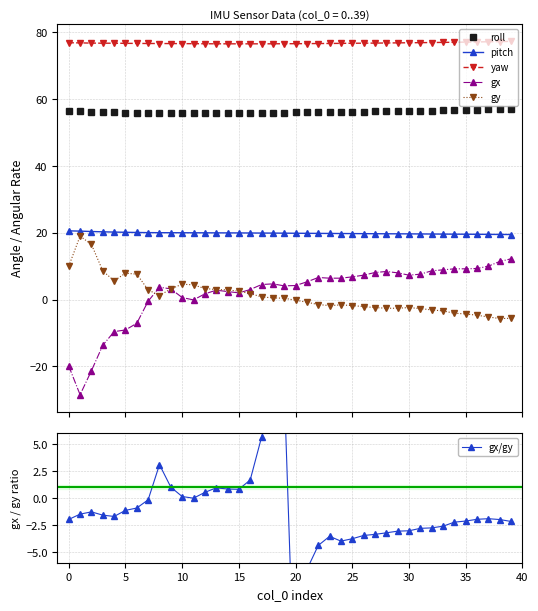

What value does the pitch series have at 19?

19.9